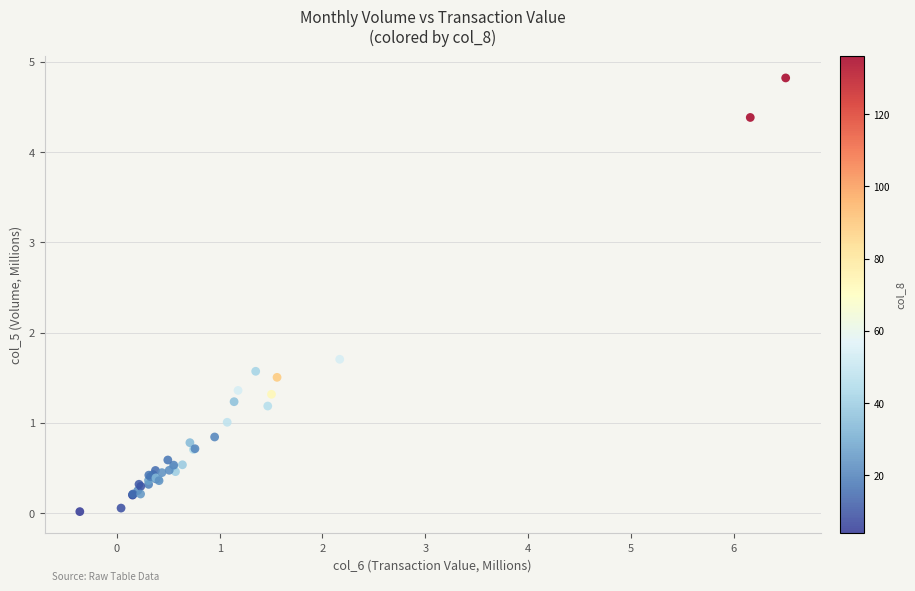

What Y value in the scatter plot is closest to 2?

1.7